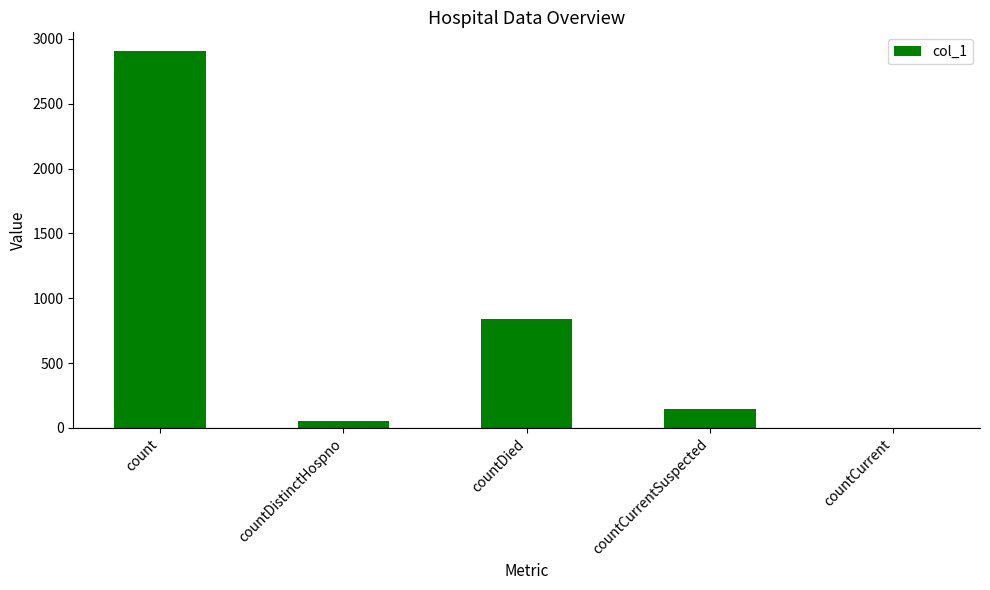

What is the sum of all values?

3939